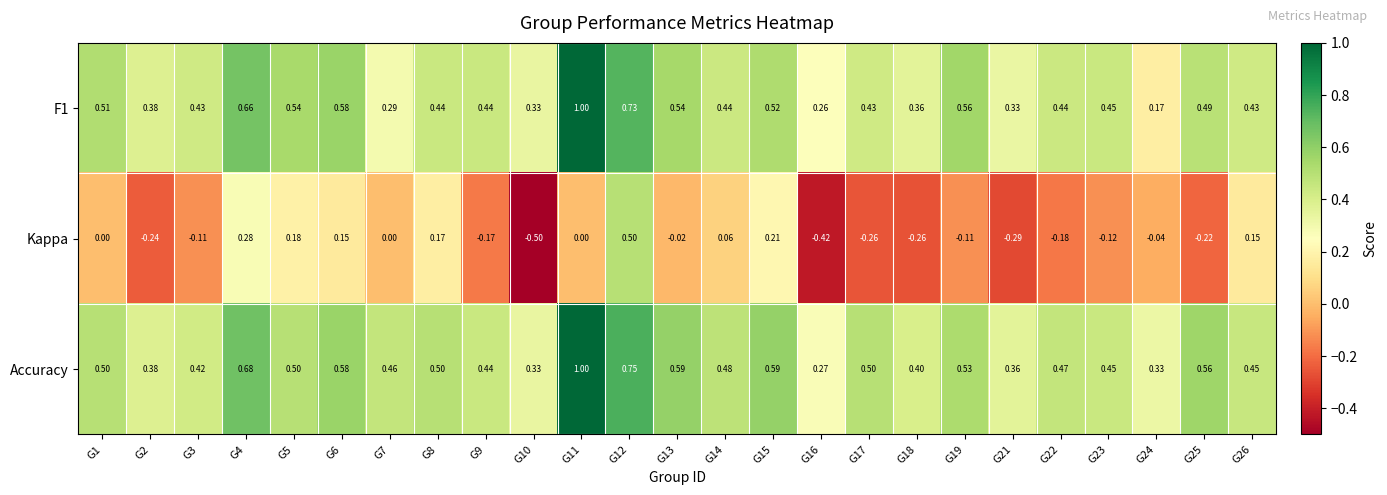

Between G3 and G21, which series saw the biggest shift?

Kappa